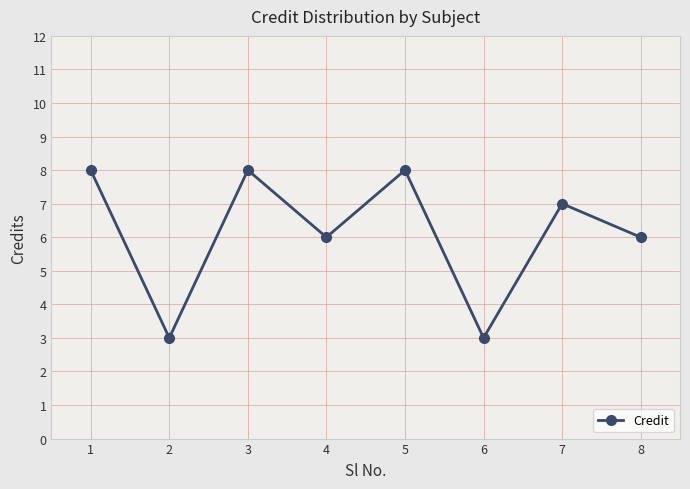

What is the sum of all values?

49